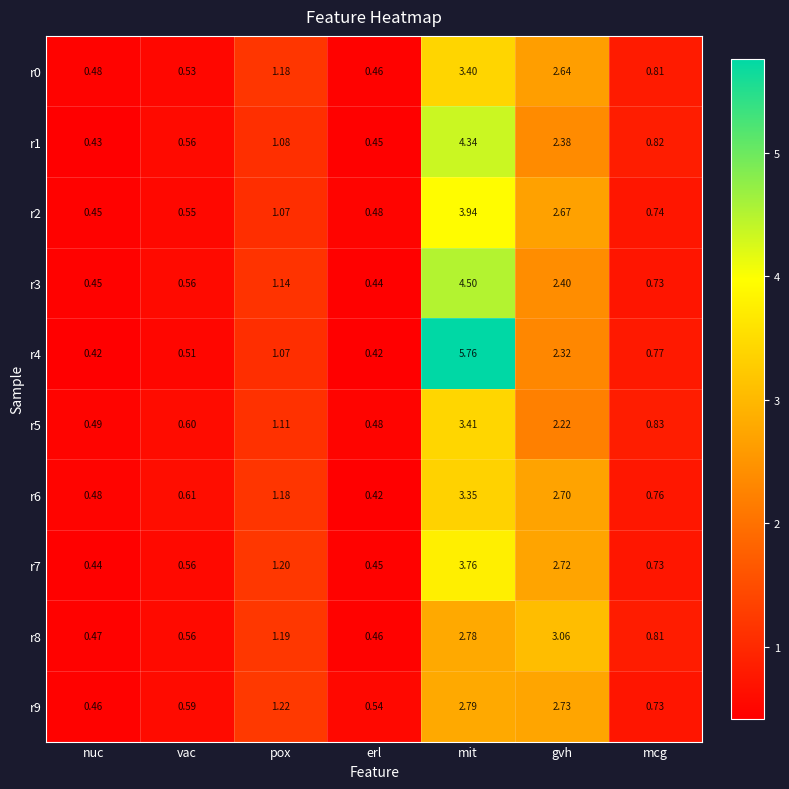

At which category is the sum across all series the highest?

mit